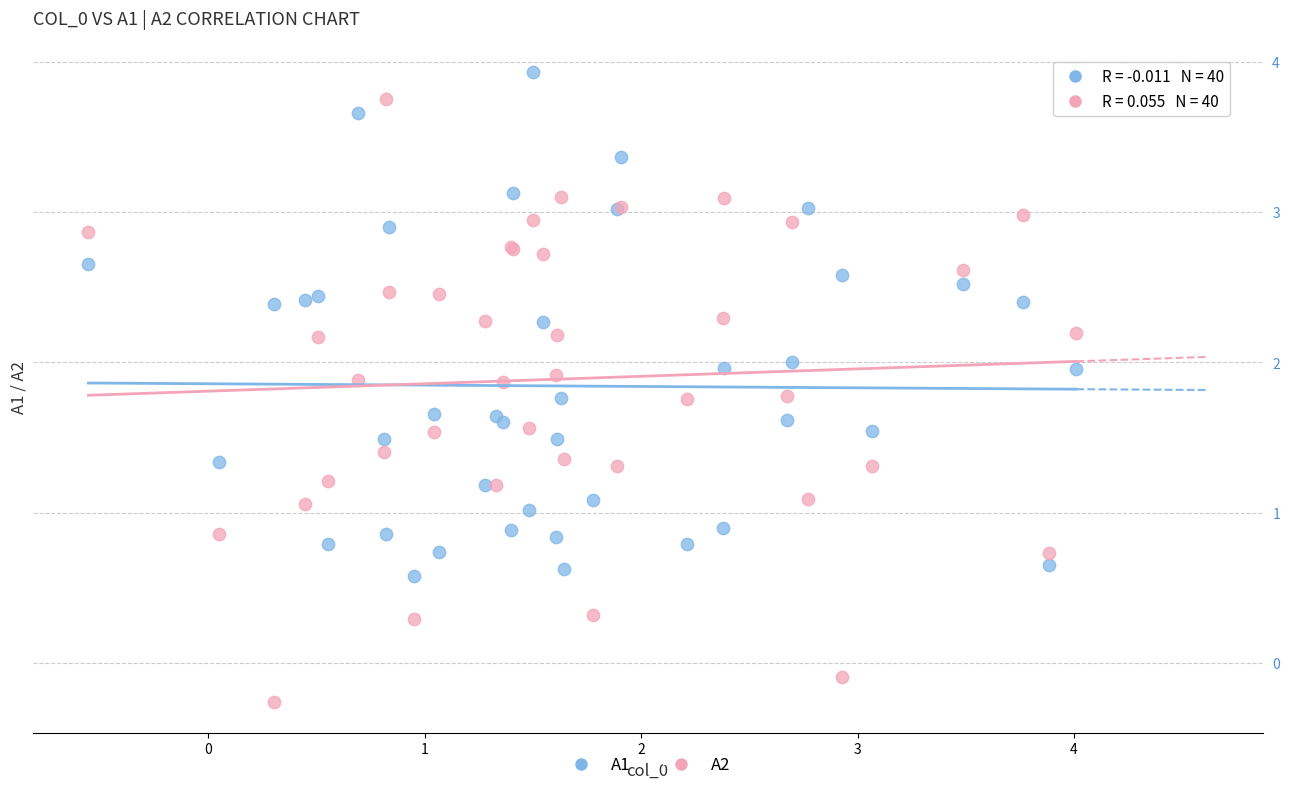

Which series reaches the minimum Y coordinate?

A2